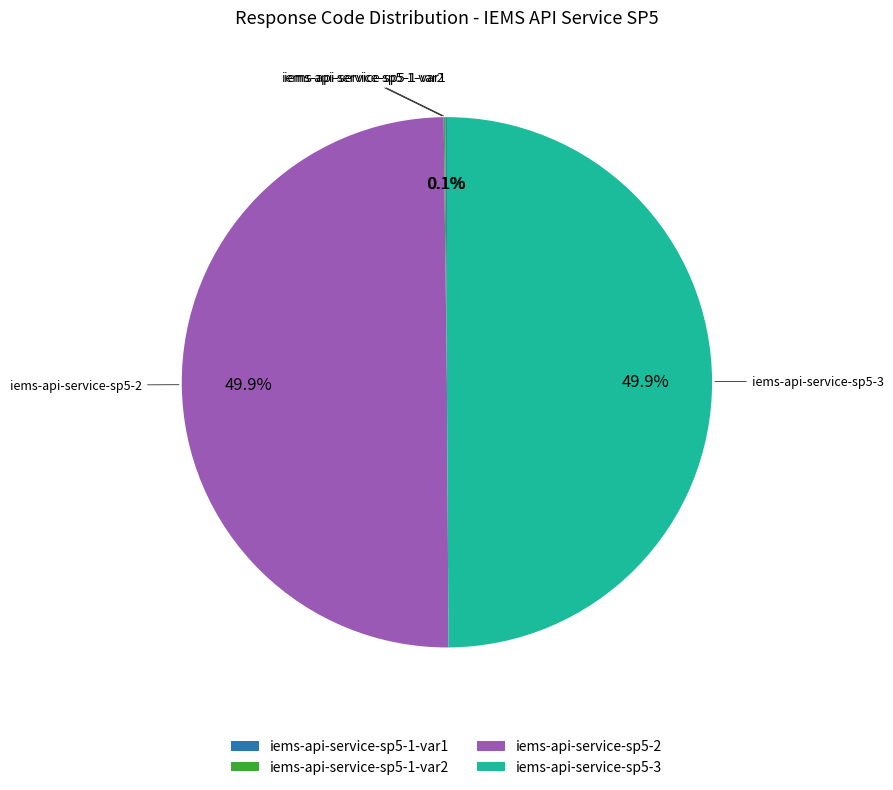

What portion of the pie excludes iems-api-service-sp5-3?

50.1%